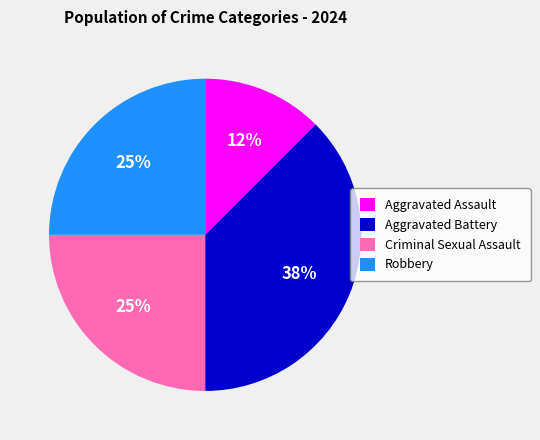

What is the largest slice in the pie chart?

Aggravated Battery